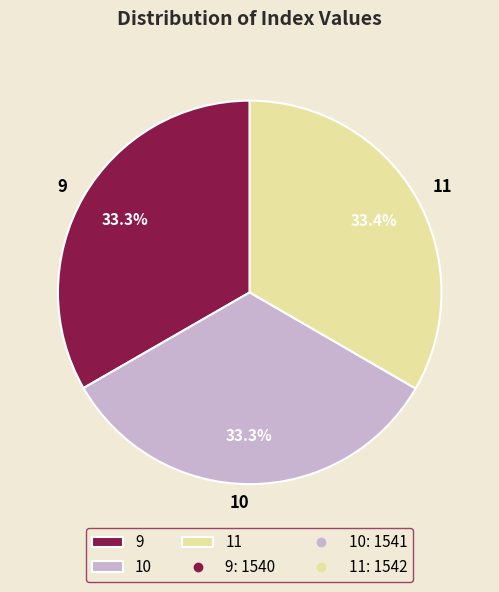

How many slices are in this pie chart?

3